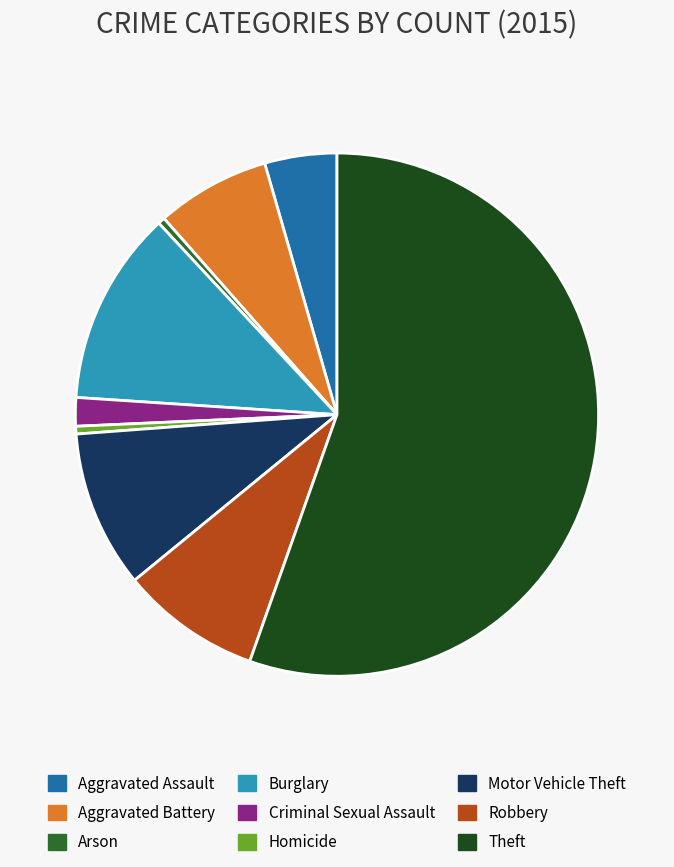

Which category has the biggest portion of the pie?

Theft